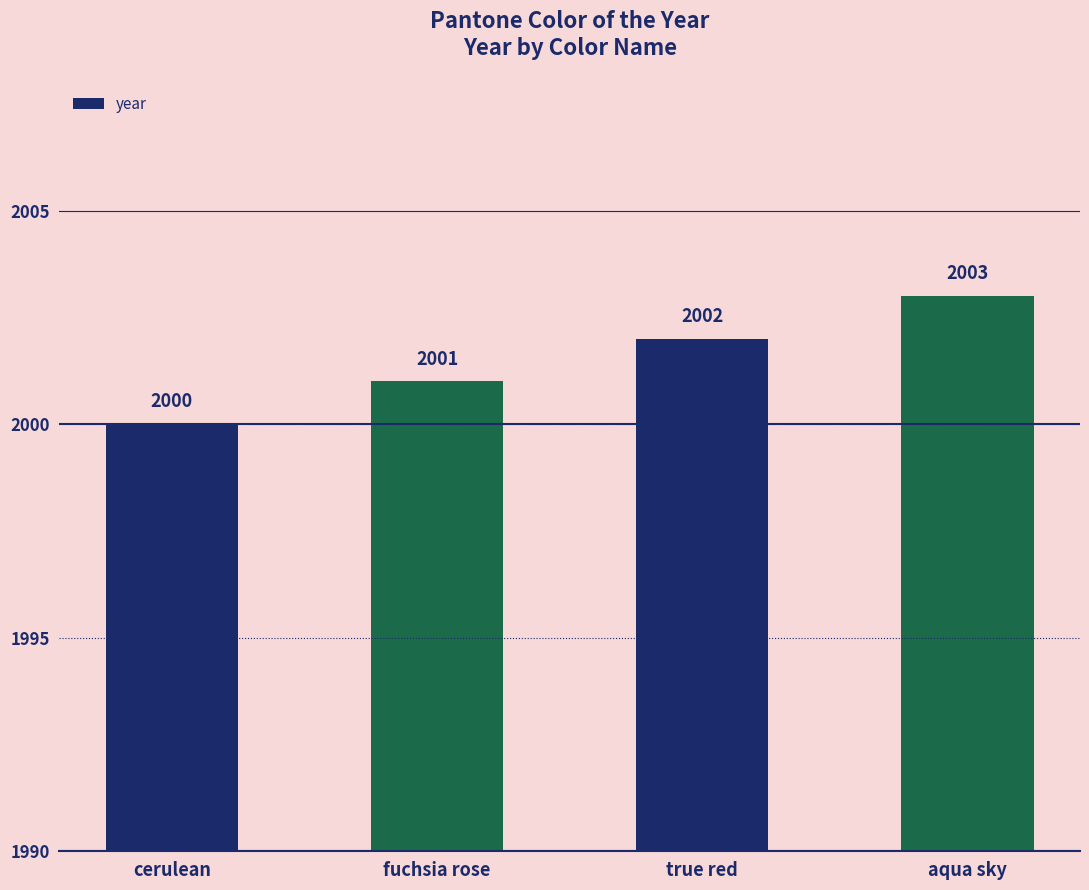

Reading right to left, list all the values displayed in this chart.

2003	2002	2001	2000